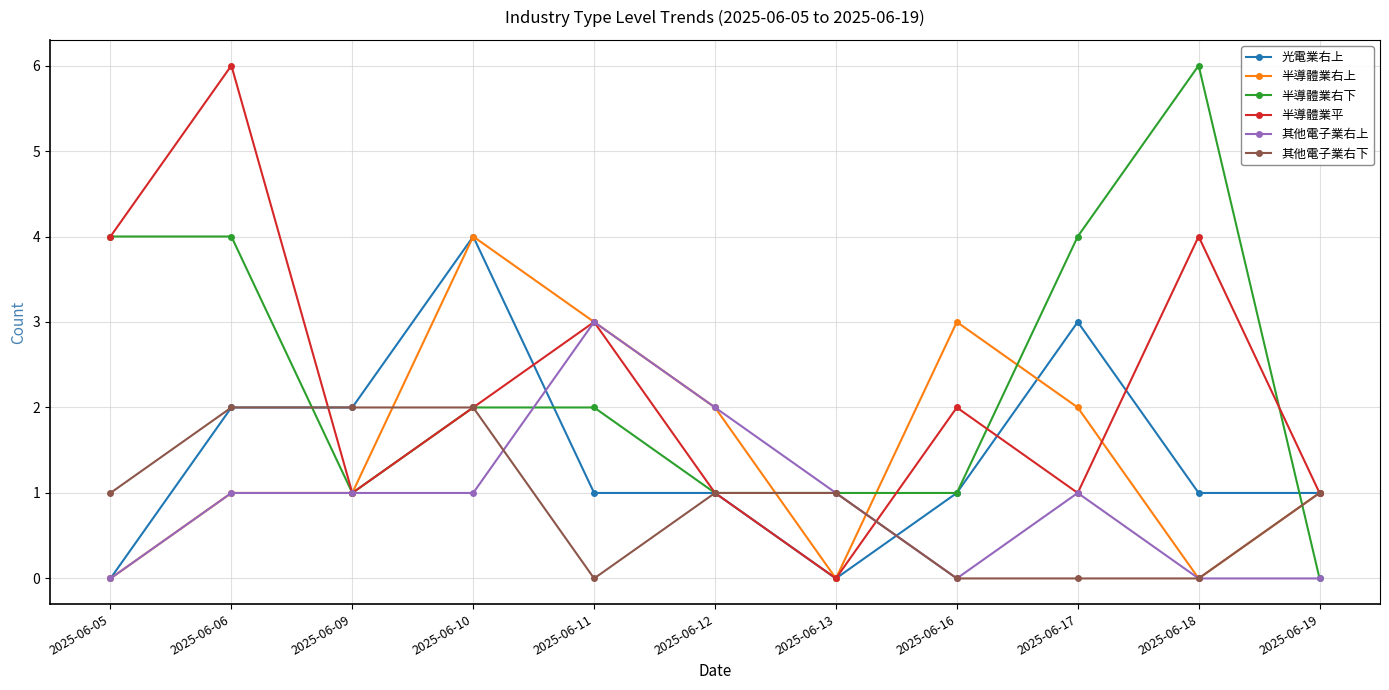

What is the average value of the 半導體業平 series?

2